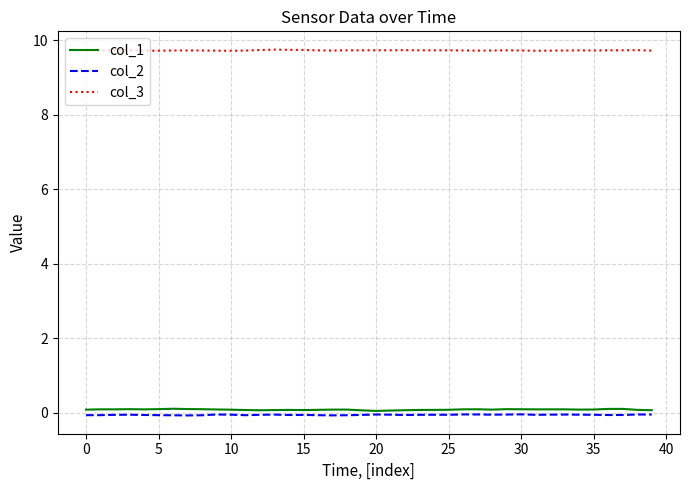

Which series has the largest range (max minus min)?

col_1